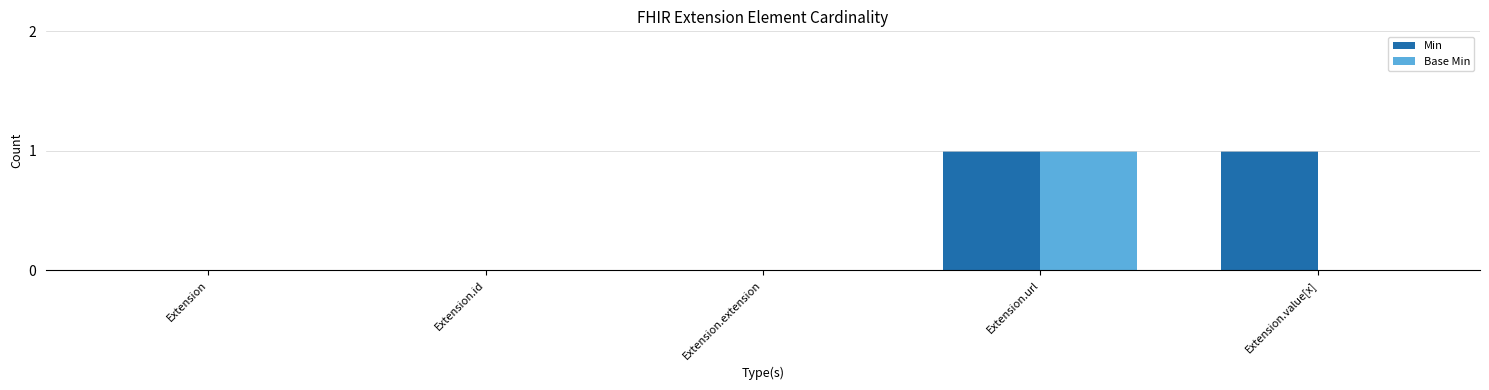

At which category is the sum across all series the highest?

Extension.url